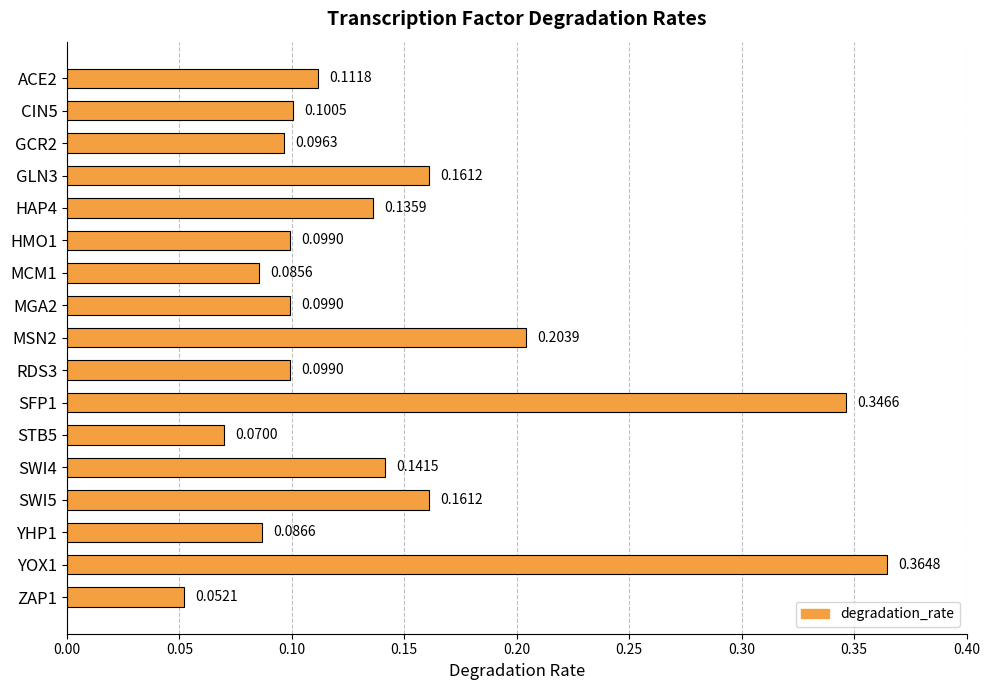

Does the chart contain stacked bars?

No